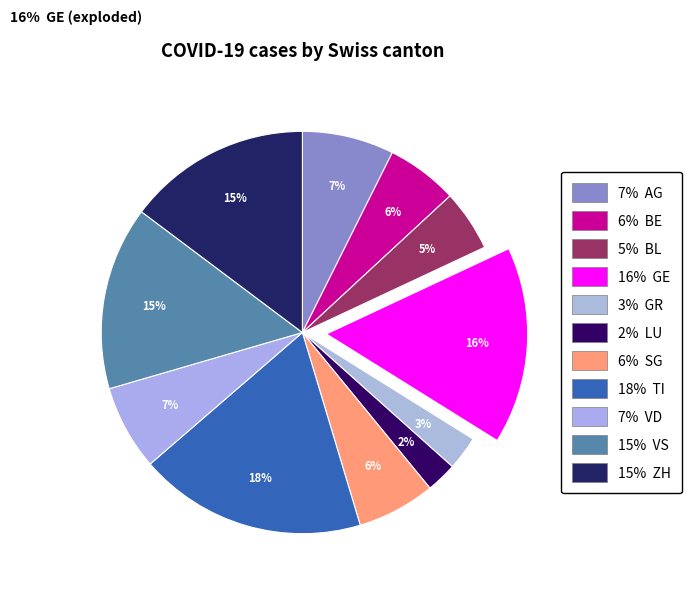

The TI slice represents 30% of the pie. True or false?

False